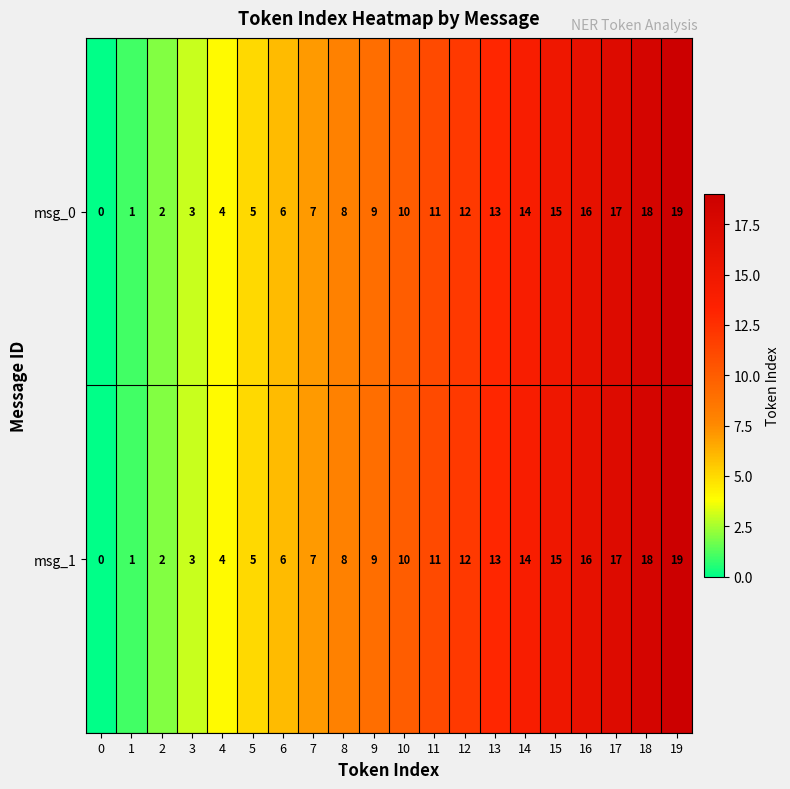

Rank the categories by msg_1 value from highest to lowest.

19, 18, 17, 16, 15, 14, 13, 12, 11, 10, 9, 8, 7, 6, 5, 4, 3, 2, 1, 0